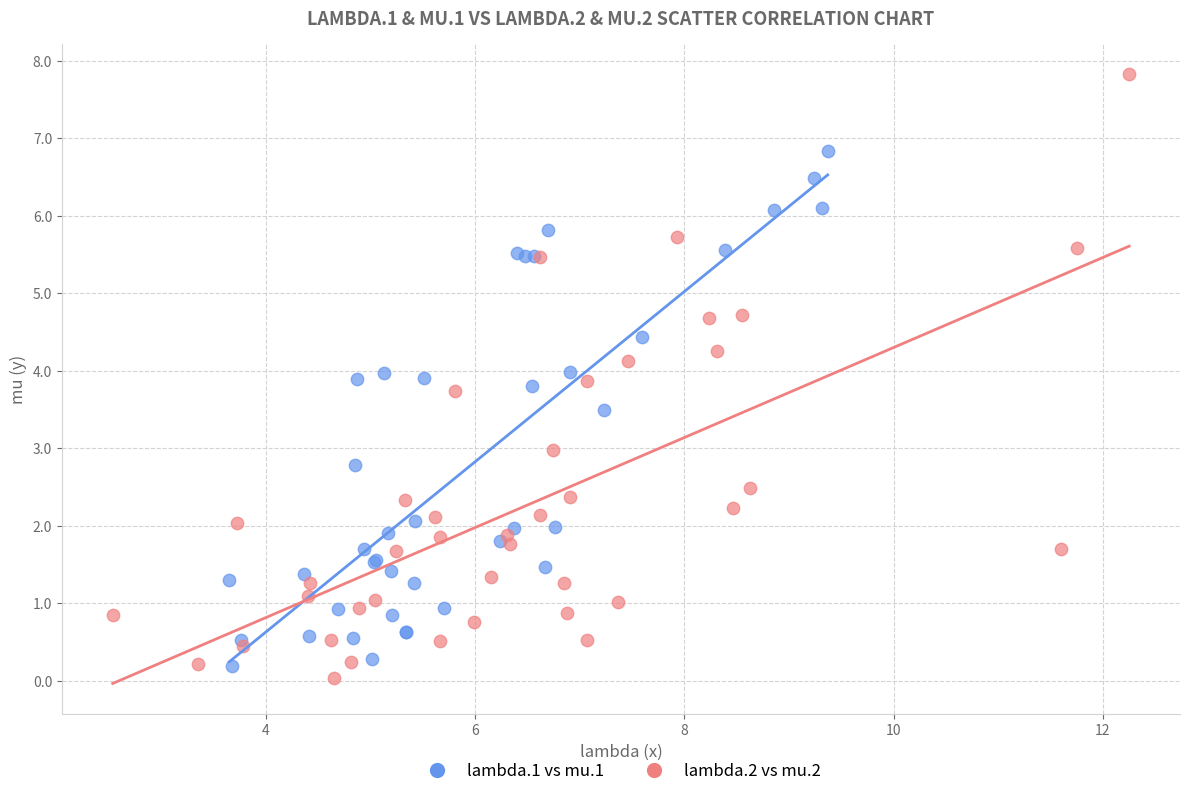

Which series contains the highest Y value?

lambda.2 vs mu.2